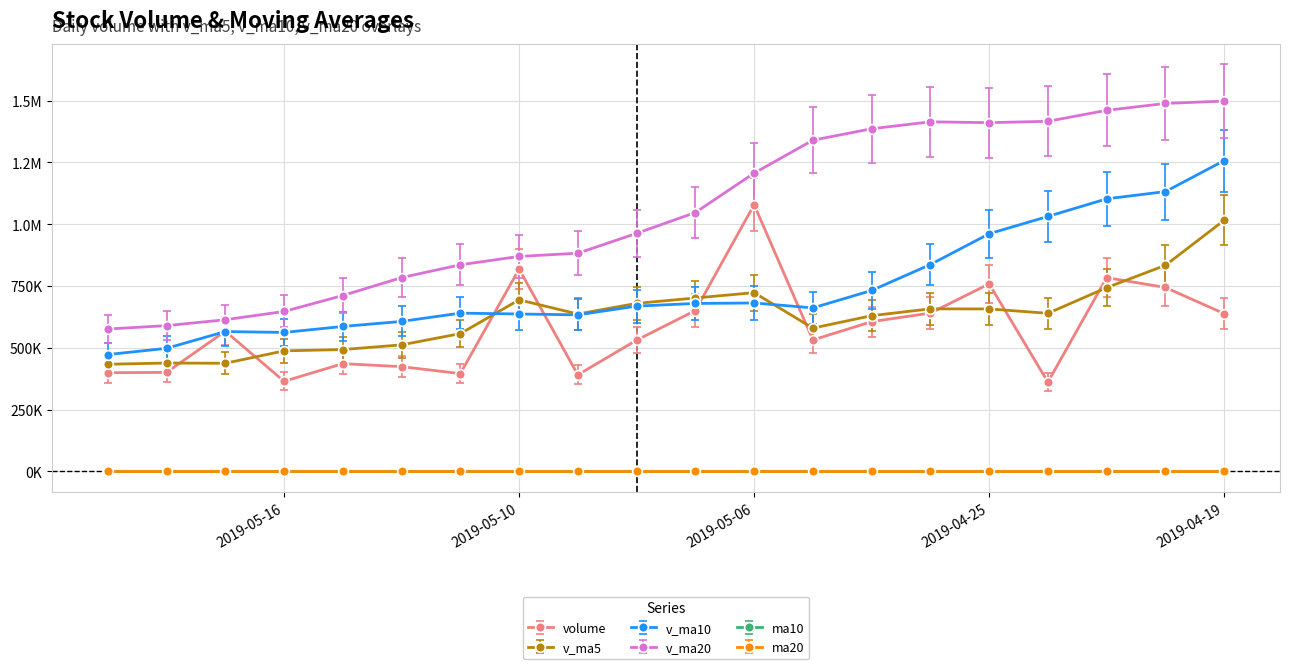

What is the difference between the highest and lowest values at 2019-04-26?

1414071.9